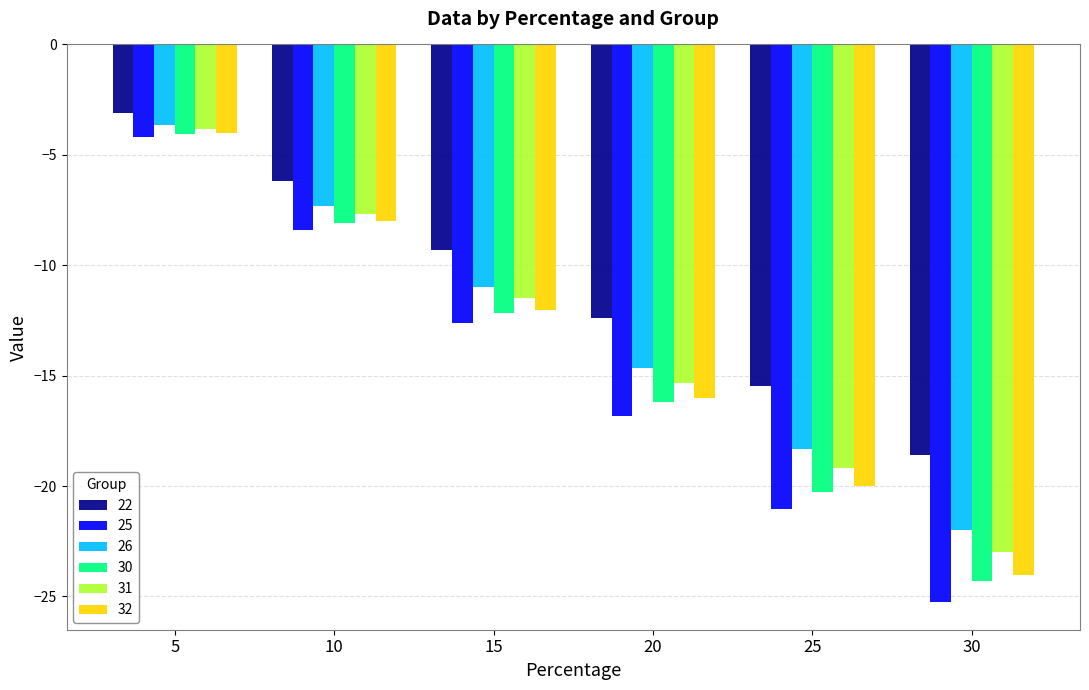

Does the chart contain any negative values?

Yes